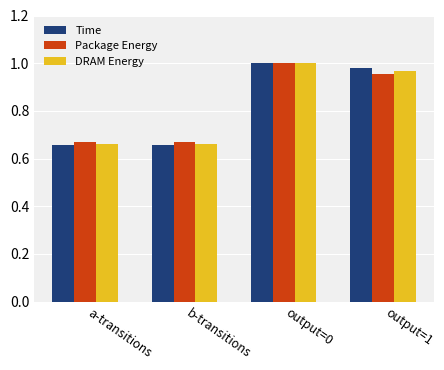

What position from the left is a-transitions?

1